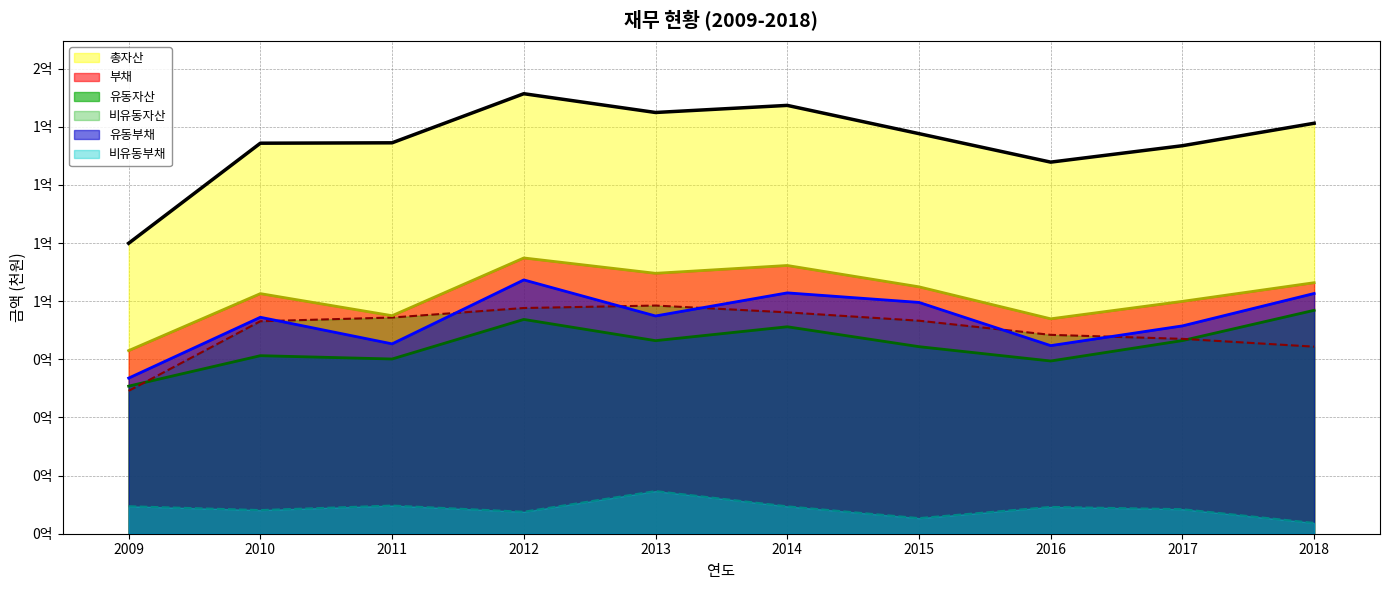

How many values in the 비유동자산 series exceed 91606670?

4